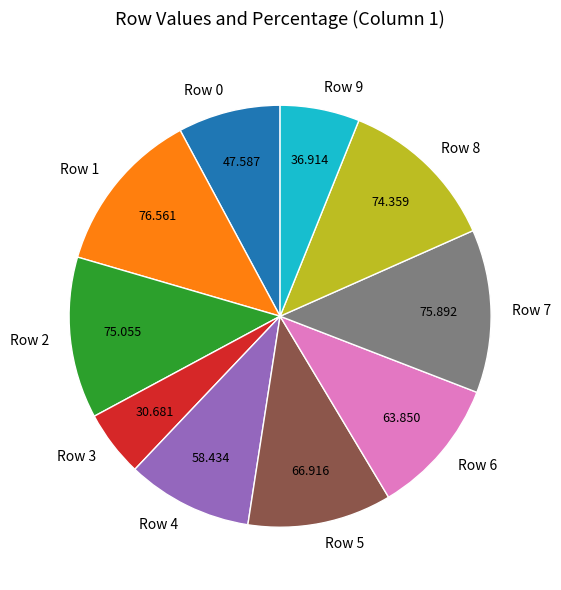

Count the number of slices in the pie.

10